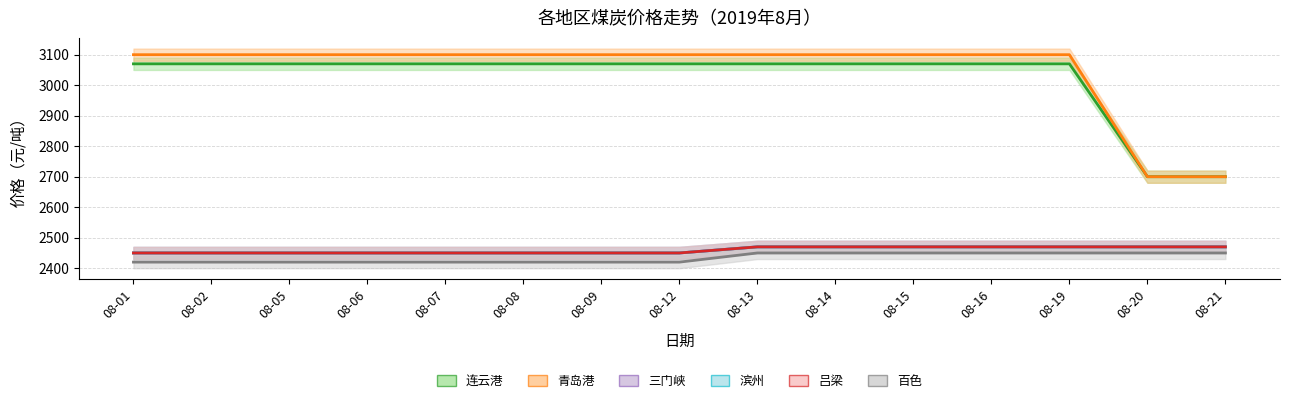

True or false: 吕梁ave and 青岛港ave cross at least once.

False